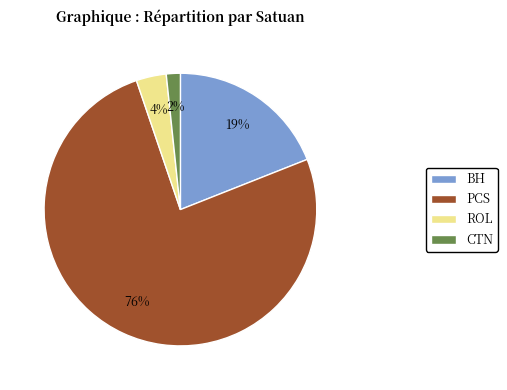

To the nearest percent, what is the average slice percentage?

25%